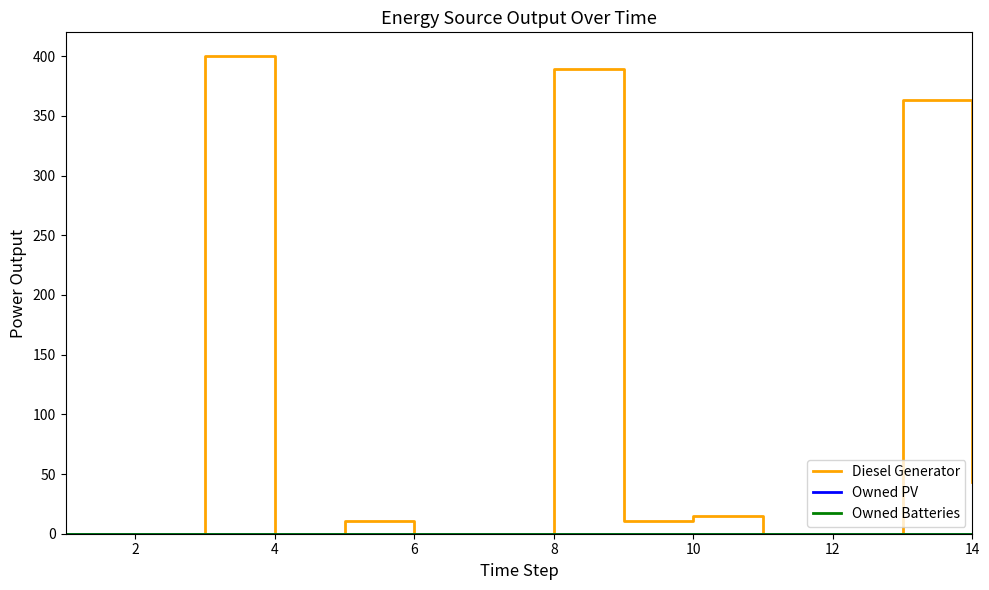

True or false: Owned Batteries and Owned PV cross at least once.

False